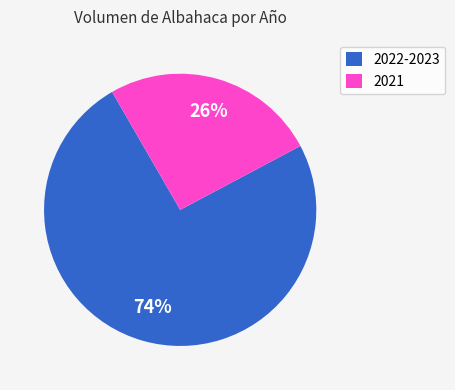

What percentage is the 2022-2023 slice, to the nearest percent?

74%